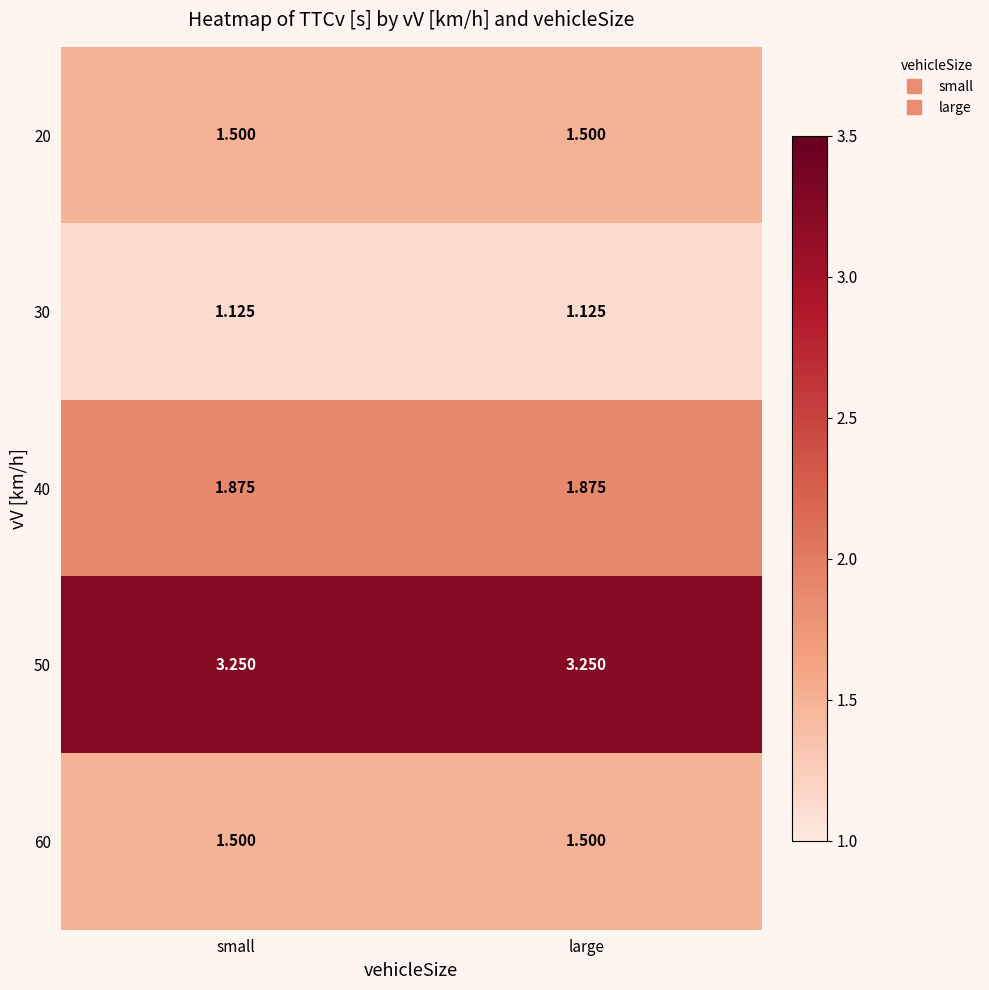

At small, list the series in order from largest to smallest.

50, 40, 20, 60, 30